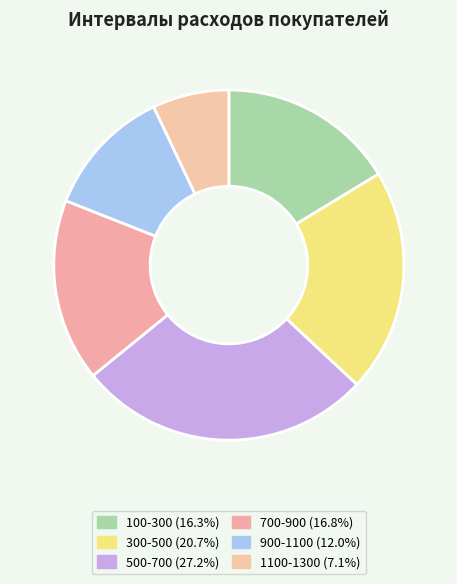

Rank the categories by value from lowest to highest.

1100-1300, 900-1100, 100-300, 700-900, 300-500, 500-700